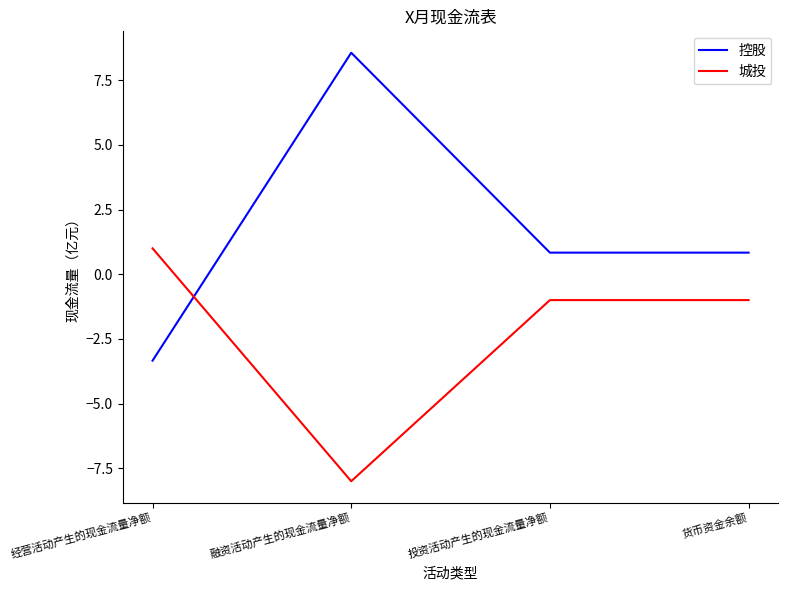

The value of 城投 at 经营活动产生的现金流量净额 is 0.4. True or false?

False